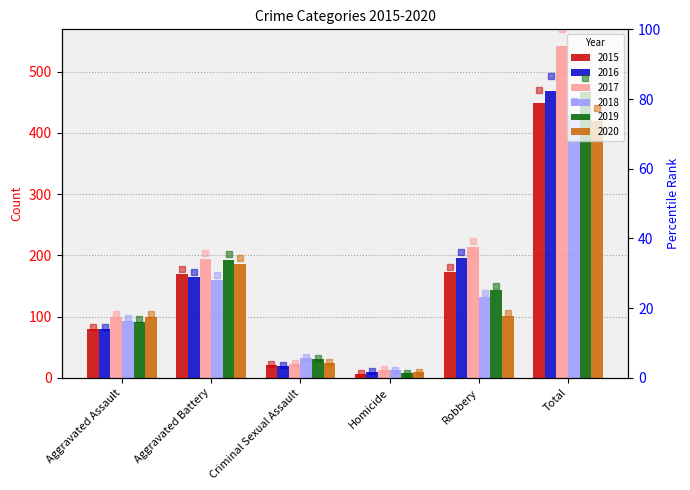

What is the label of the 4th bar from the right?

Criminal Sexual Assault